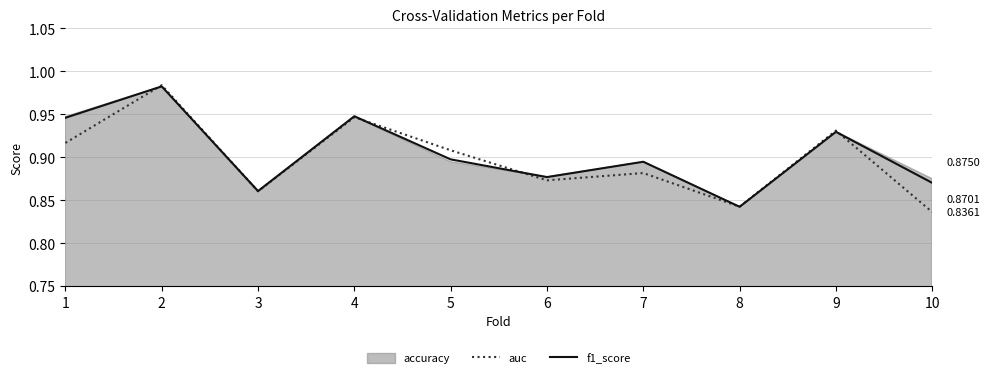

True or false: auc has a value of 0.6 at 9.

False